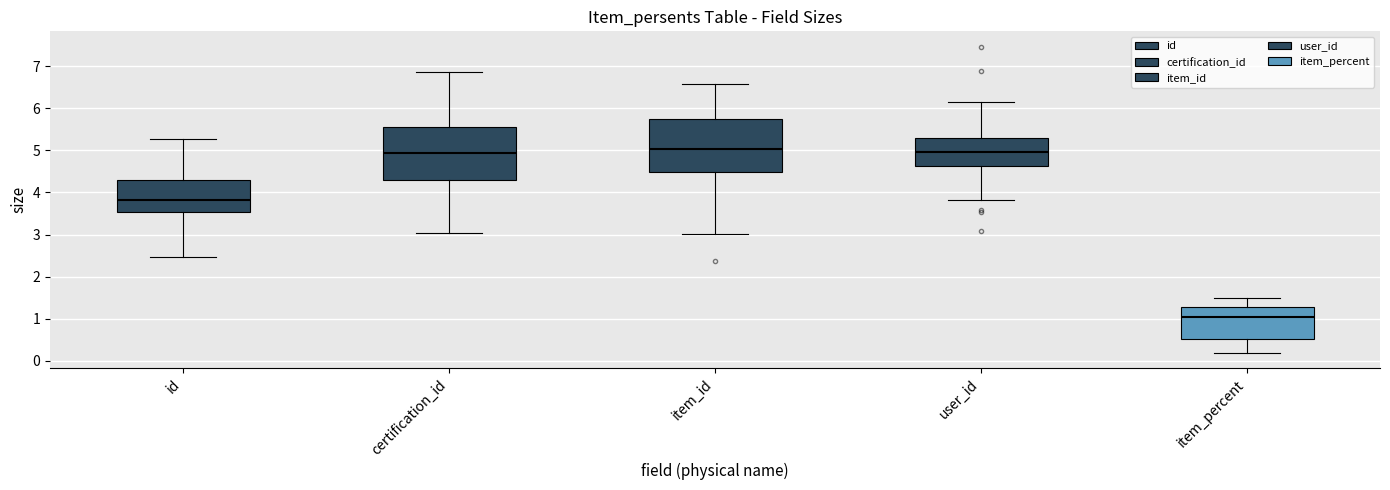

Where does the upper whisker of the box for id end on the y-axis? The values are not printed on the chart, so give them approximately, as read against the axis.

5.3